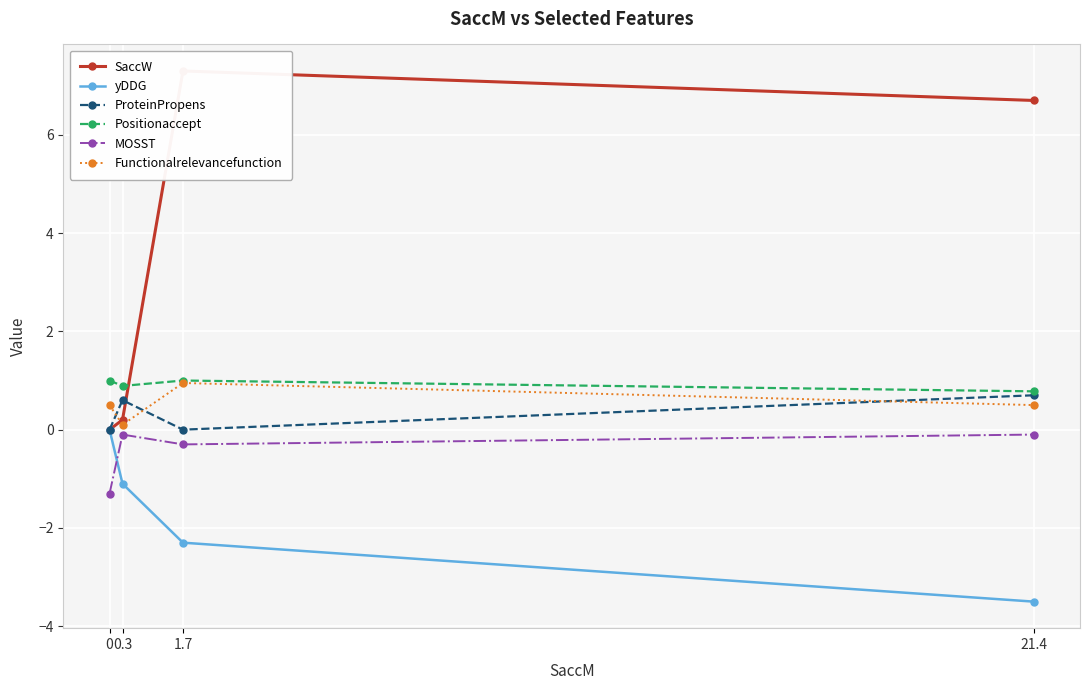

What is the label of the 3rd point from the right?

0.3